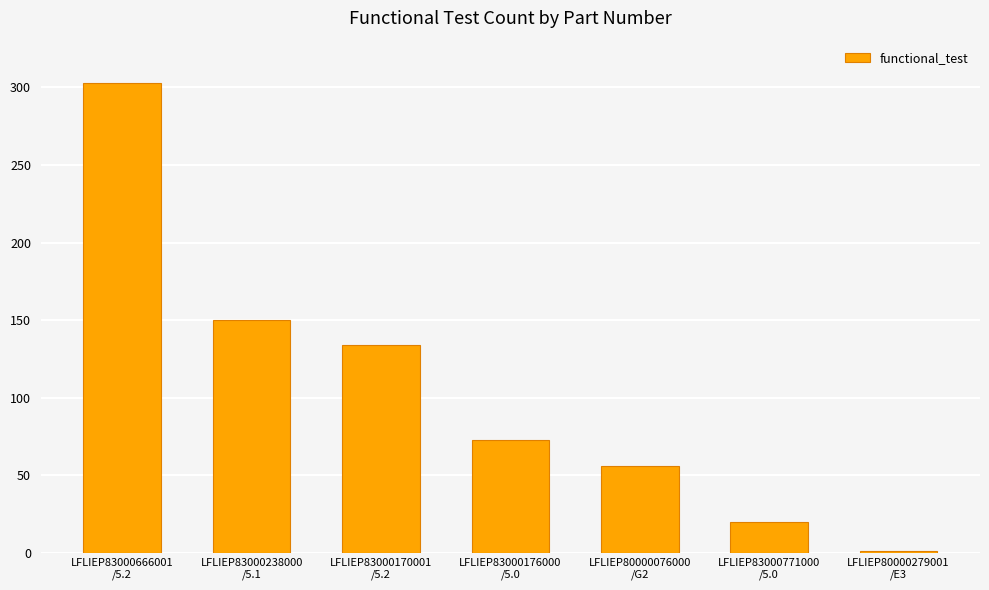

What position from the left is LFLIEP83000771000
/5.0?

6